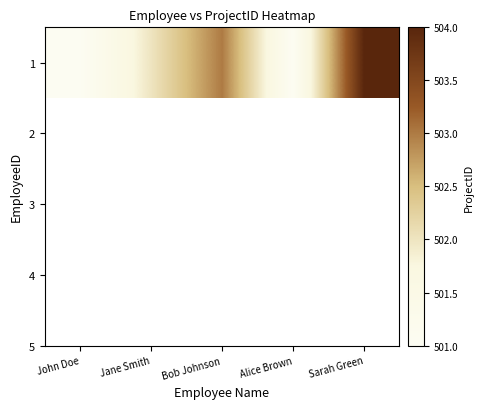

The value at Jane Smith is 224. True or false?

False